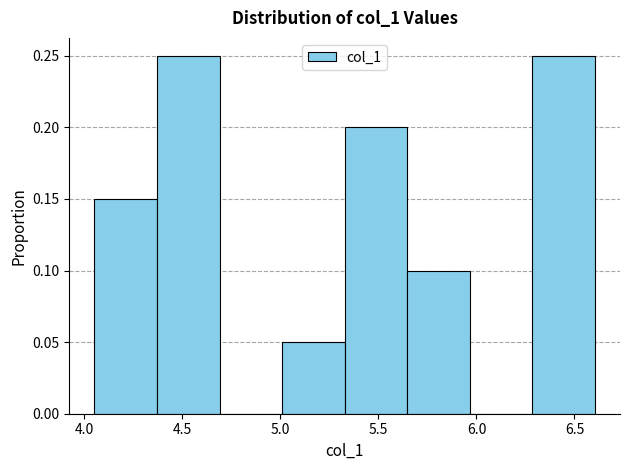

Reading left to right, list every bar in this chart as the range it spans on the x-axis followed by its height. Neither the bar edges nor the heights are printed on the chart, so give them approximately, as read against the axes.

4.05 to 4.35: 0.15
4.35 to 4.70: 0.25
4.70 to 5.00: 0
5.00 to 5.35: 0.05
5.35 to 5.65: 0.20
5.65 to 5.95: 0.10
5.95 to 6.30: 0
6.30 to 6.60: 0.25